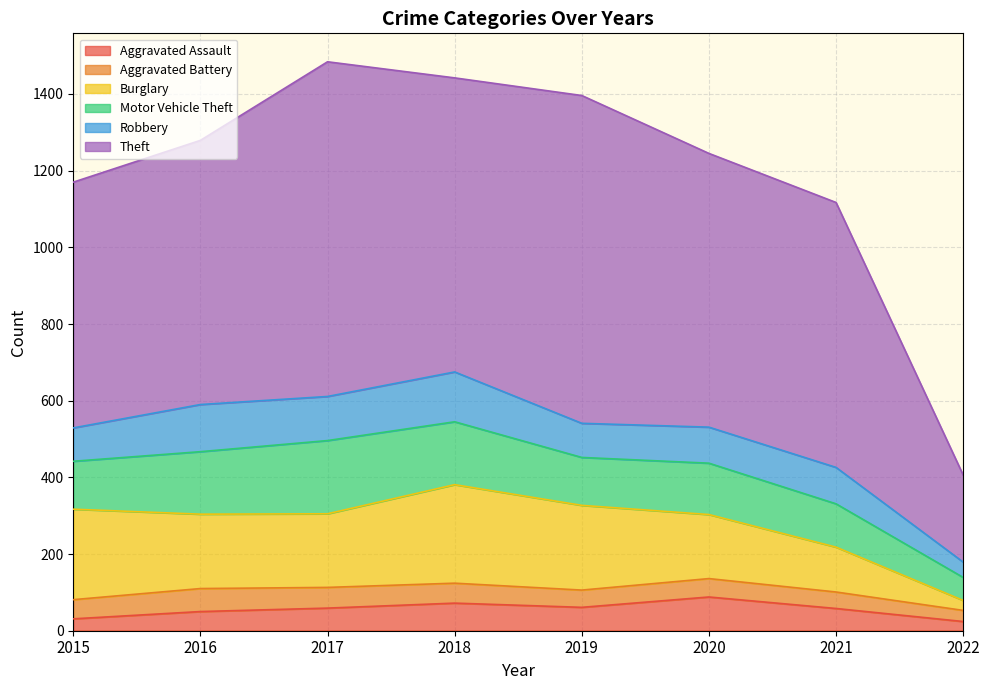

What is the spread (max minus min) of values at 2022?

203